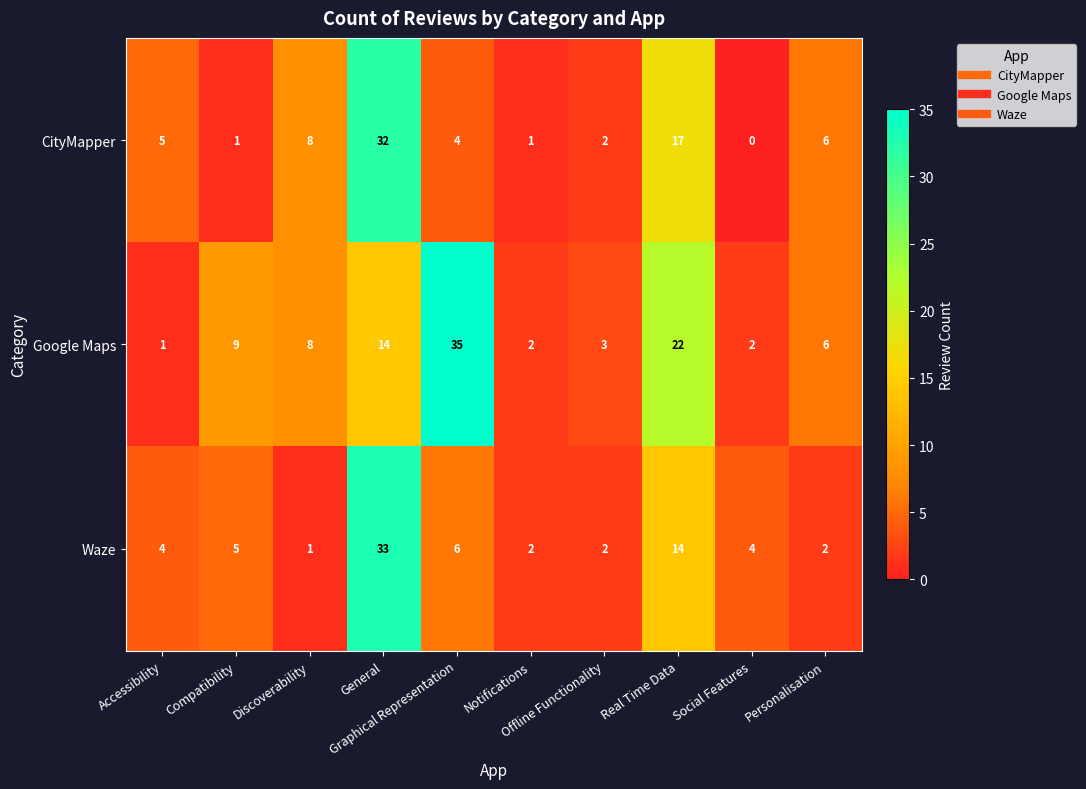

Rank the series at Graphical Representation from lowest to highest value.

CityMapper, Waze, Google Maps